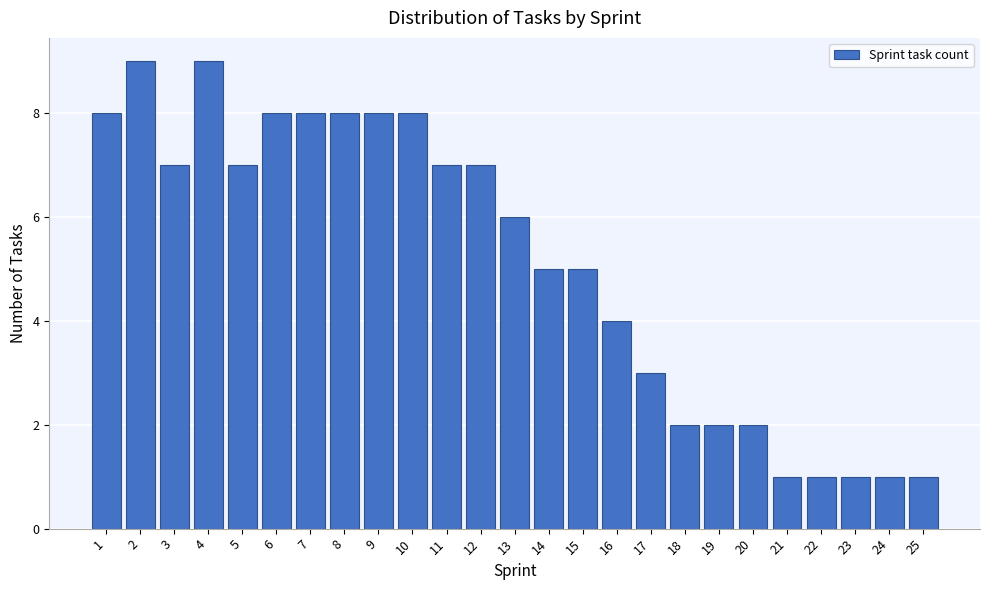

Reading right to left, transcribe all the data shown in this chart.

25=1	24=1	23=1	22=1	21=1	20=2	19=2	18=2	17=3	16=4	15=5	14=5	13=6	12=7	11=7	10=8	9=8	8=8	7=8	6=8	5=7	4=9	3=7	2=9	1=8